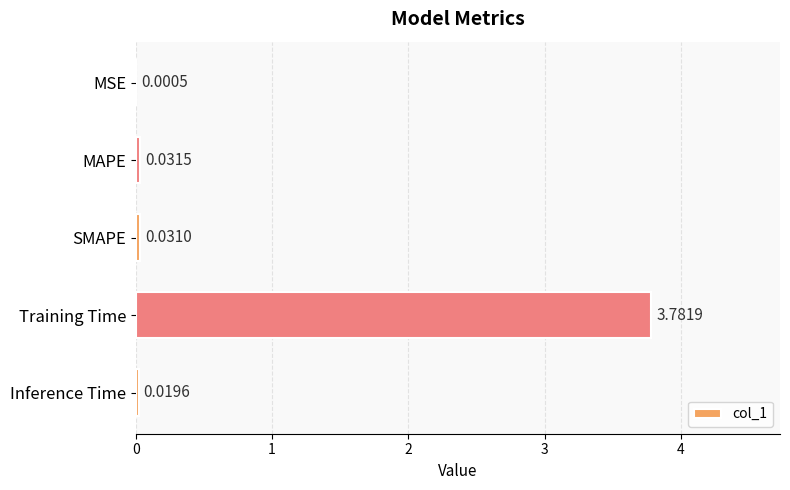

At which category does the chart reach its peak across all series?

Training Time